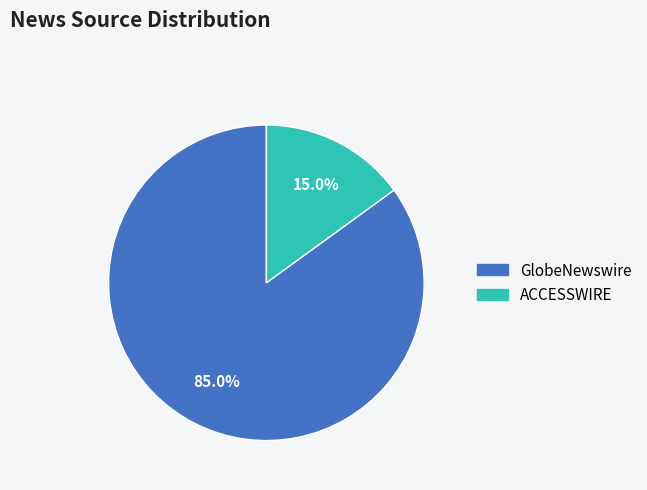

To the nearest percent, what portion does GlobeNewswire represent?

85%